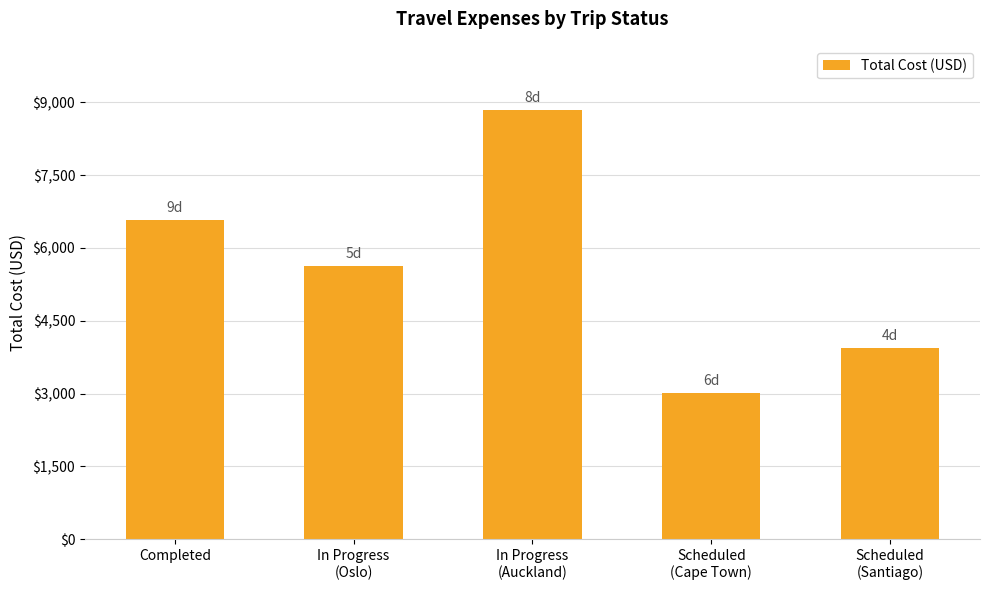

What is the greatest value displayed?

8837.0